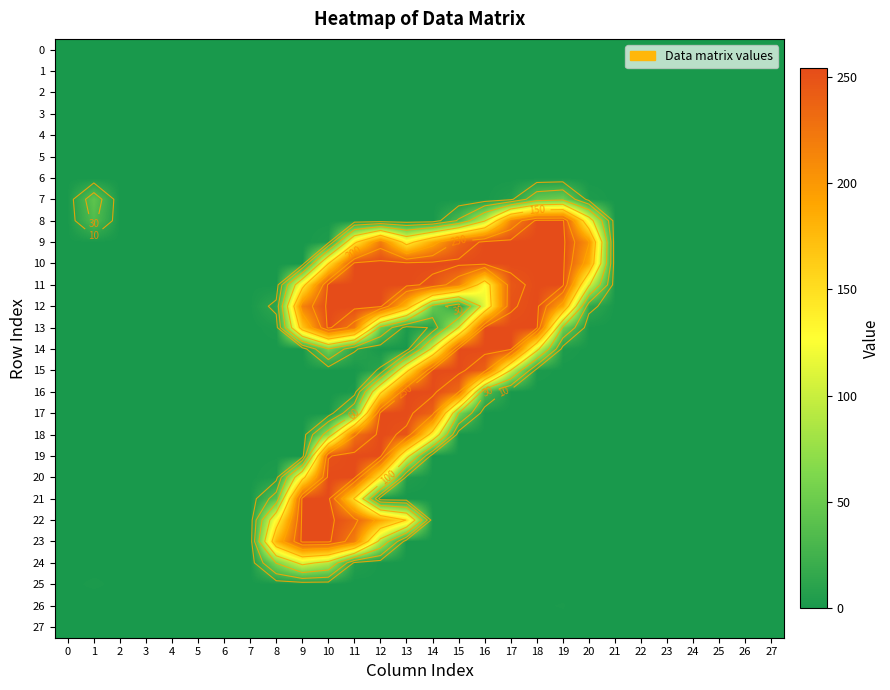

What is the difference between the 19 values at 5 and 23?

0.1